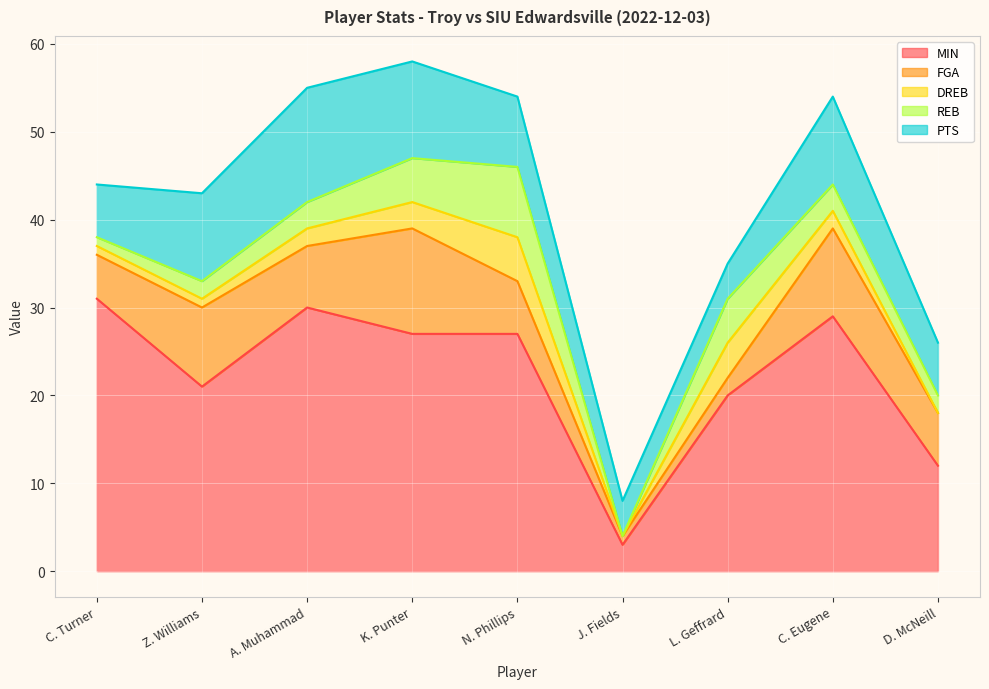

What is the label of the 6th point from the left?

J. Fields